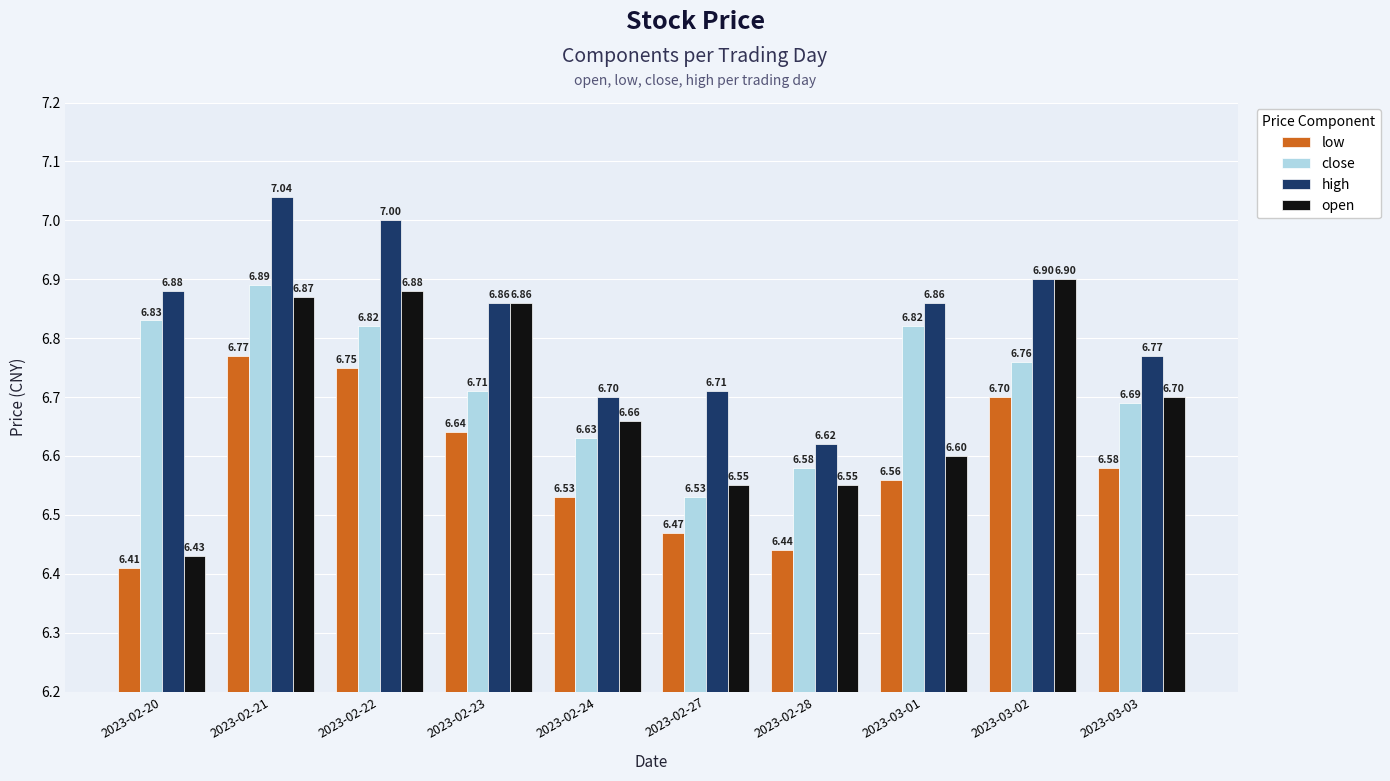

Is it true that open equals 6.9 at 2023-02-21?

True